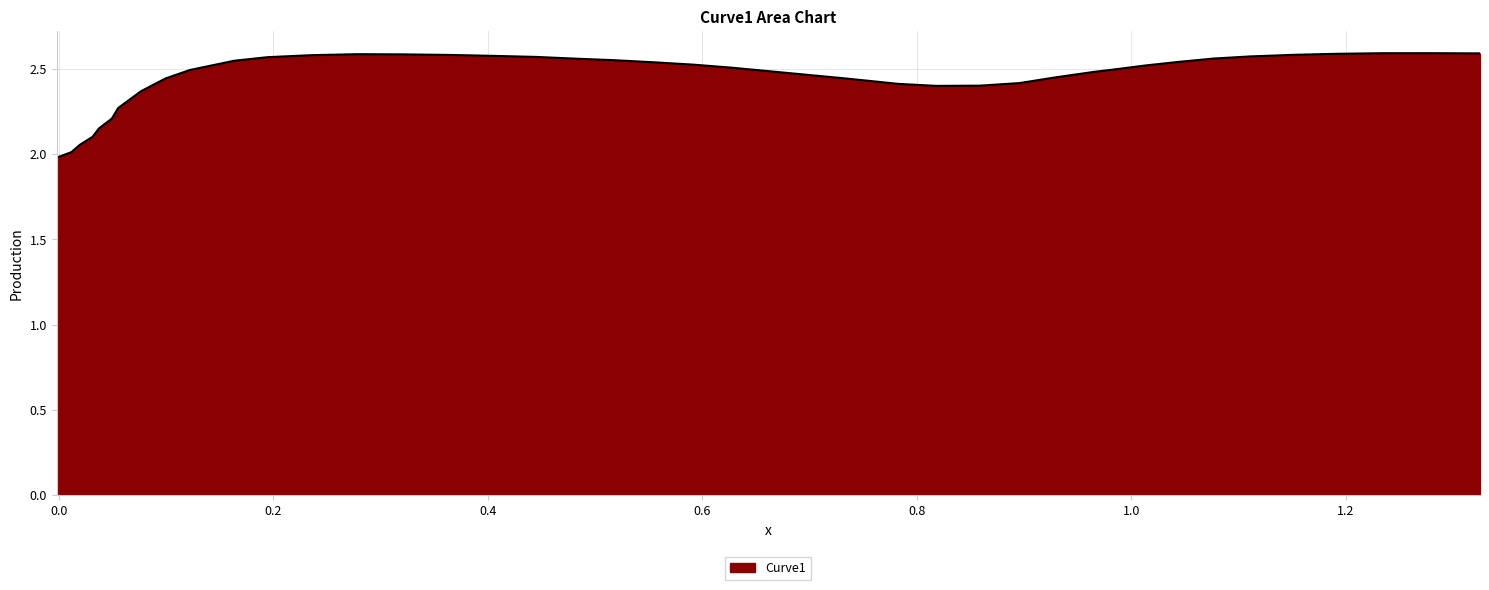

What is the difference between the maximum and minimum values?

0.6